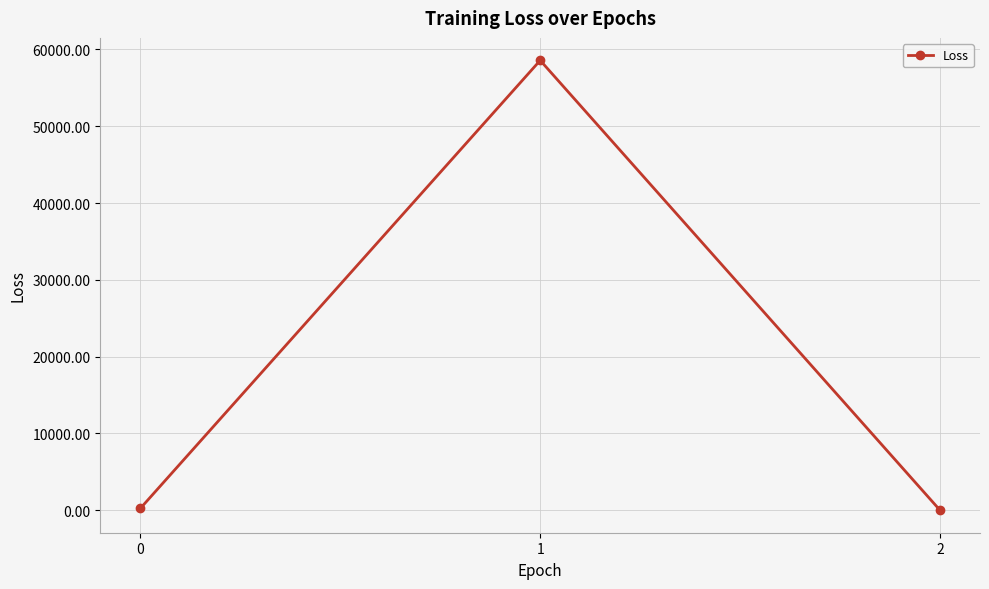

True or false: the data shows 246.6 at 0.

True